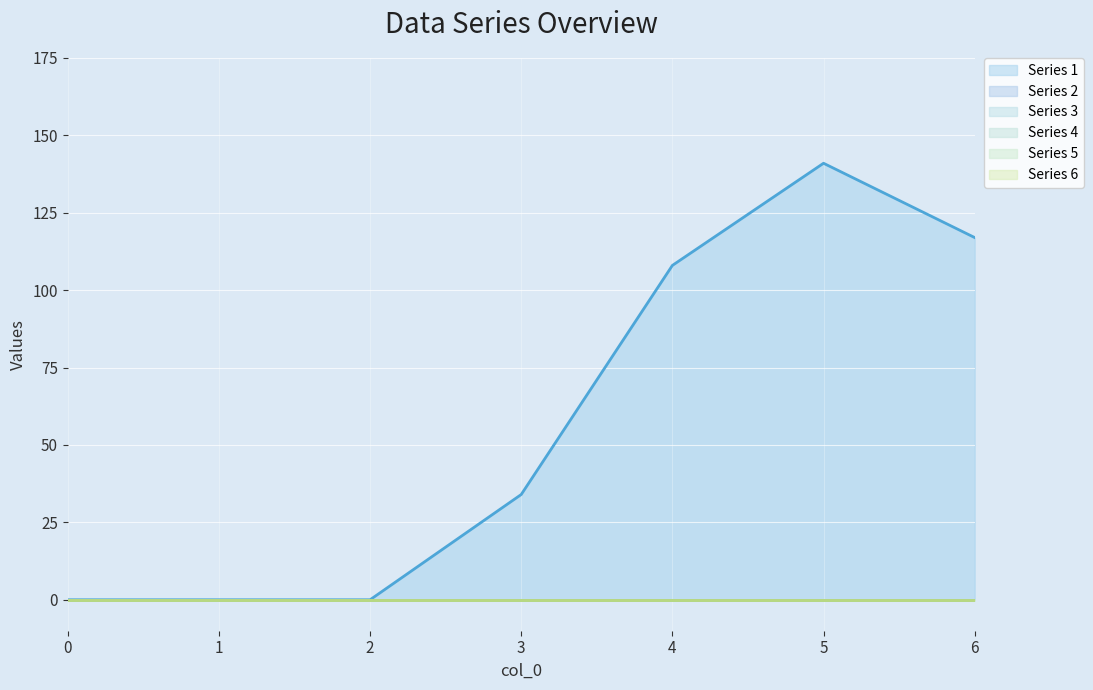

Where is the first local maximum for series 1 line?

5